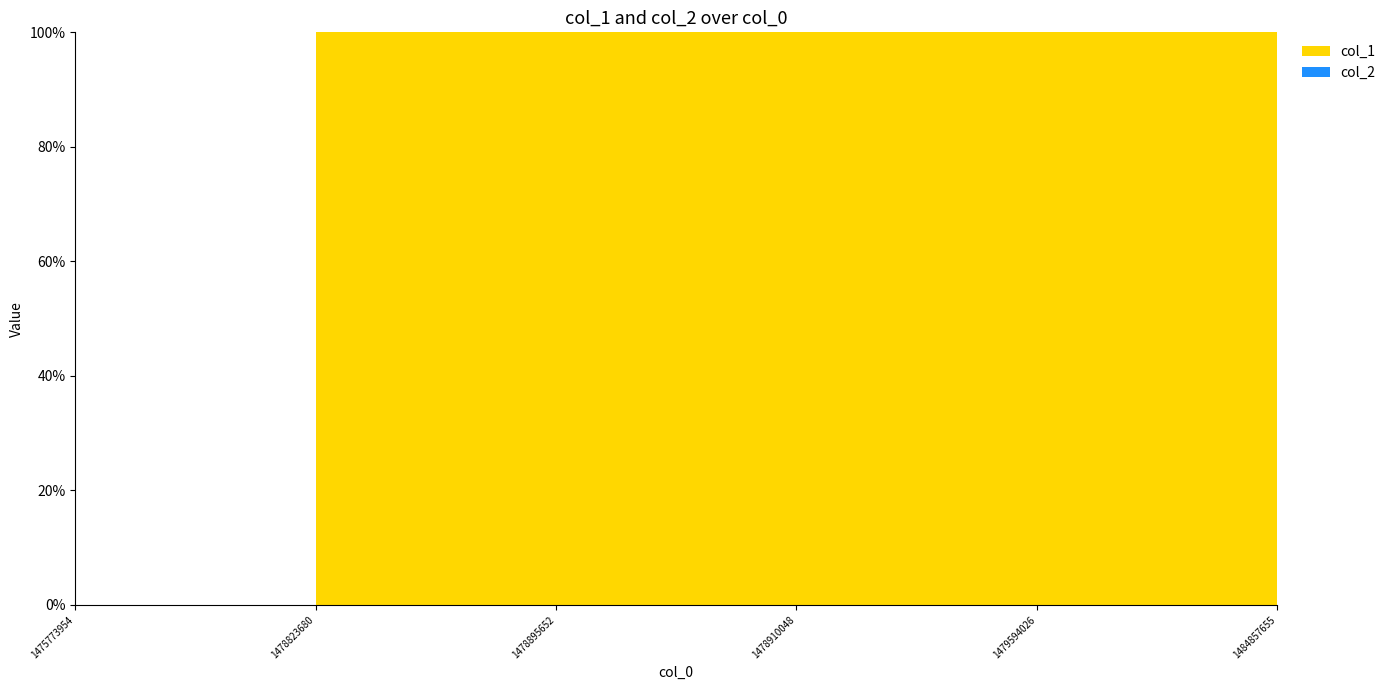

Reading right to left, list all the values displayed in this chart.

col_1: 1484857655=4	1479594026=3	1478910048=2	1478895652=1	1478823680=1	1475773954=0
col_2: 1484857655=0	1479594026=0	1478910048=0	1478895652=0	1478823680=0	1475773954=0